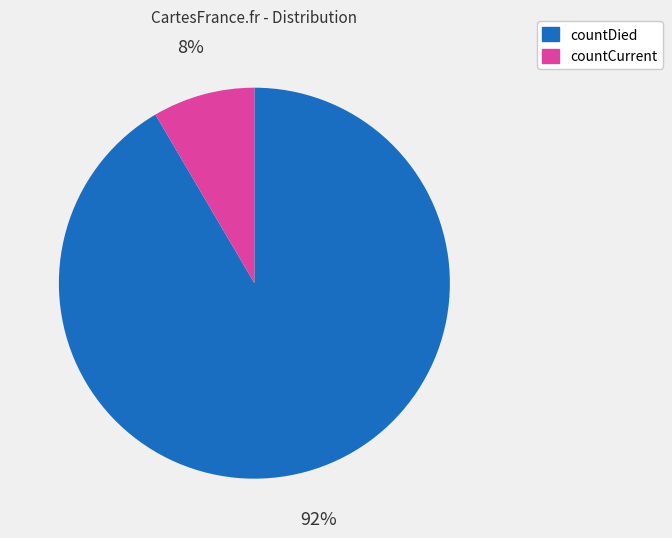

What is the majority slice?

countDied